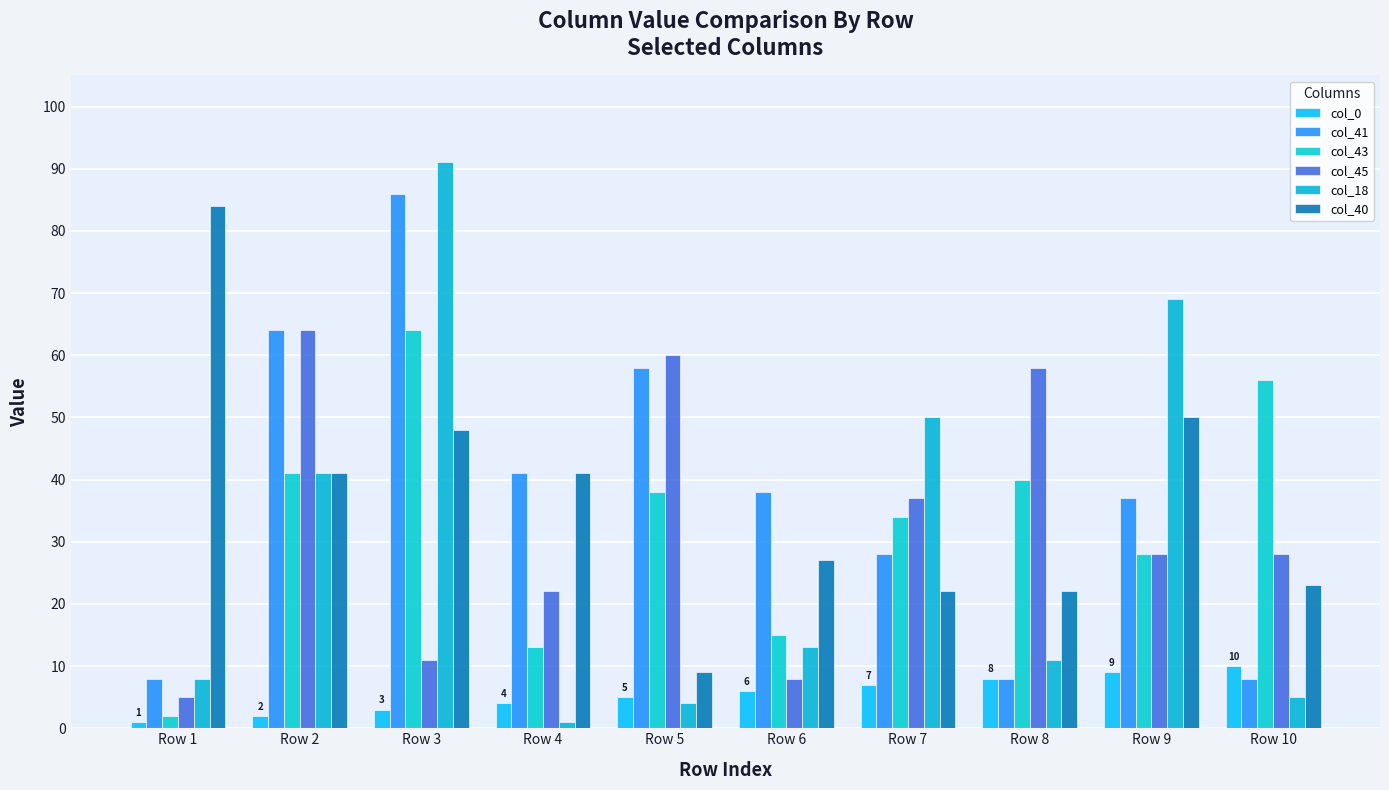

Which series has the largest total across all categories?

col_41